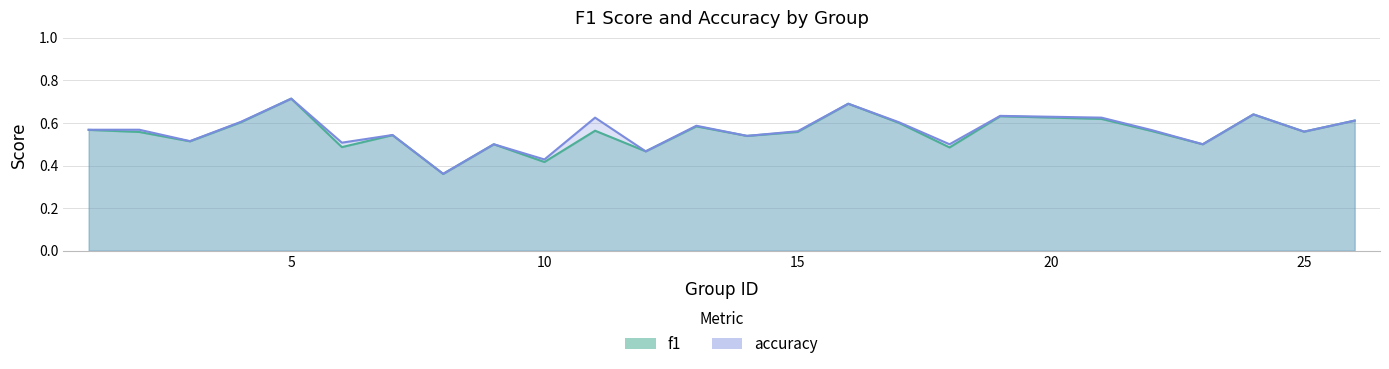

Is it true that accuracy equals 0.2 at 8?

False